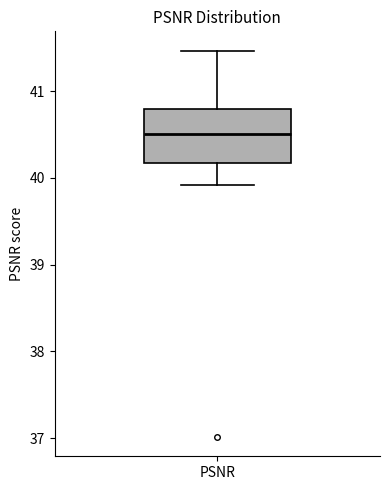

Transcribe this box plot: give where the median line is, the range the box spans, and where the two whiskers end, as read against the y-axis. The values are not printed on the chart, so give them approximately, as read against the axis.

median 40.5, box 40.2 to 40.8, whiskers 39.9 to 41.5